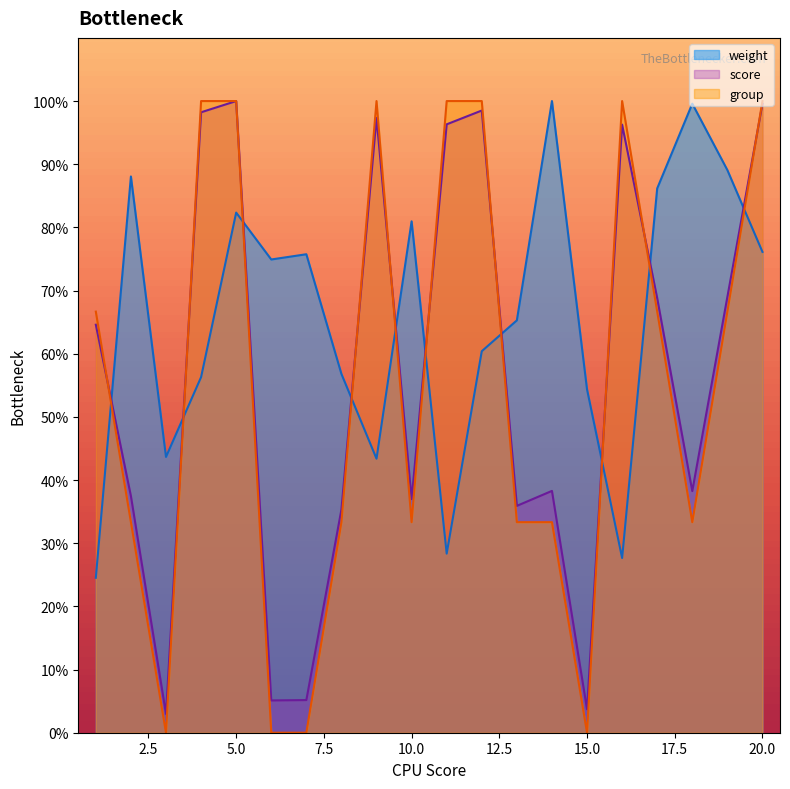

True or false: weight and score cross at least once.

True